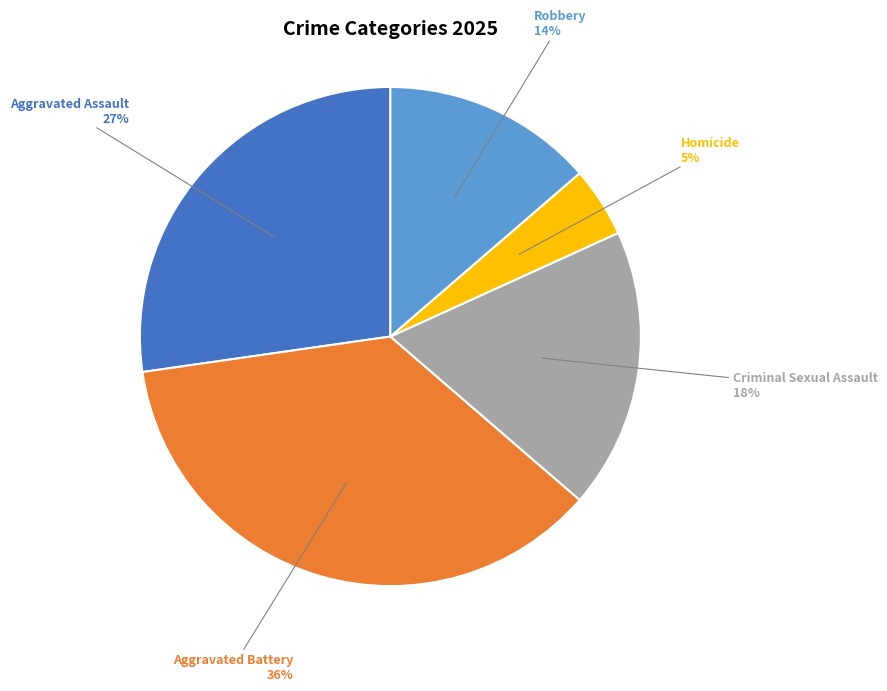

How many slices are in this pie chart?

5